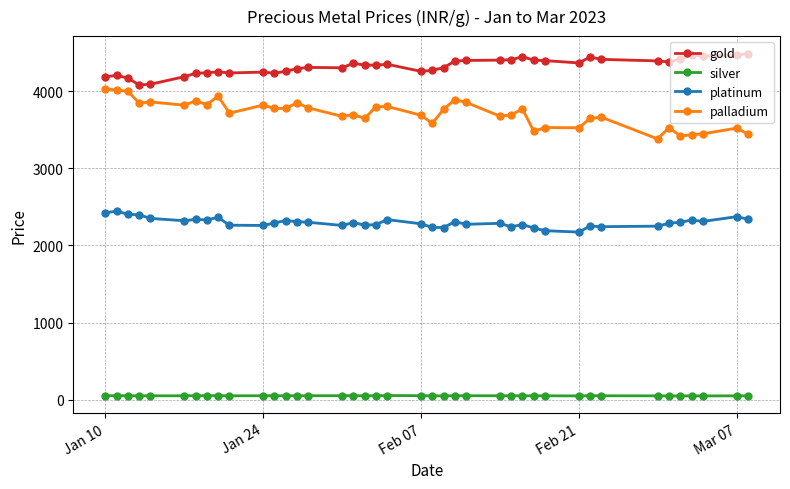

Which series has the largest total across all categories?

gold